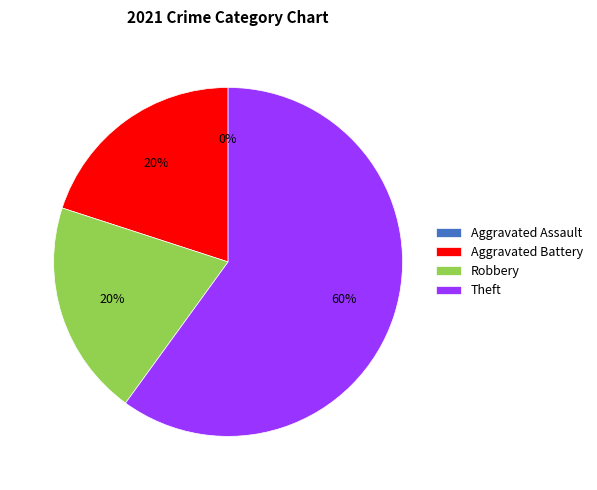

Which has a higher value, Theft or Robbery?

Theft